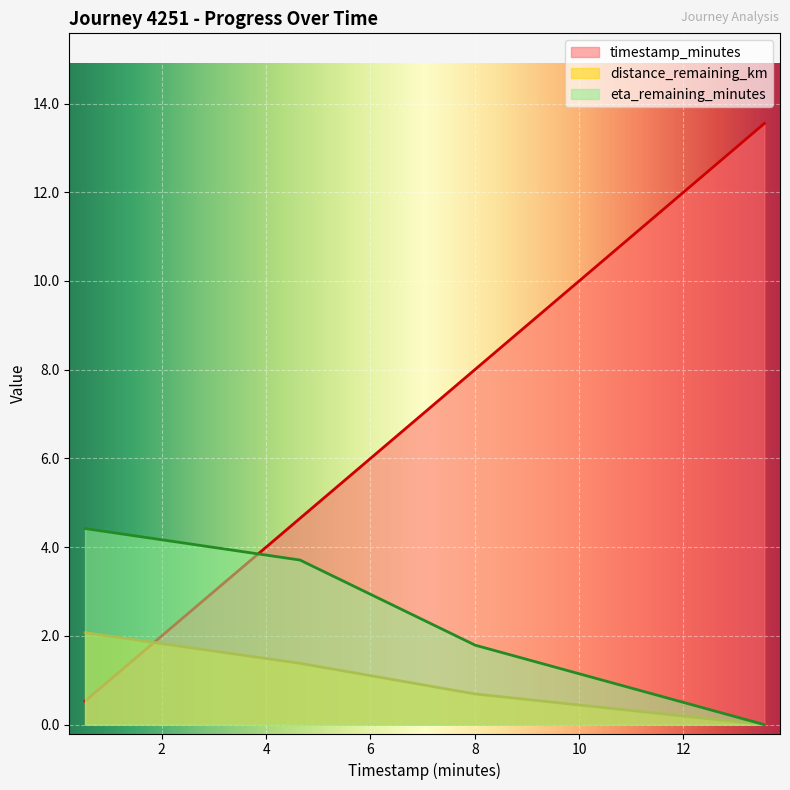

True or false: distance_remaining_km has more than 0 interior local peaks.

False